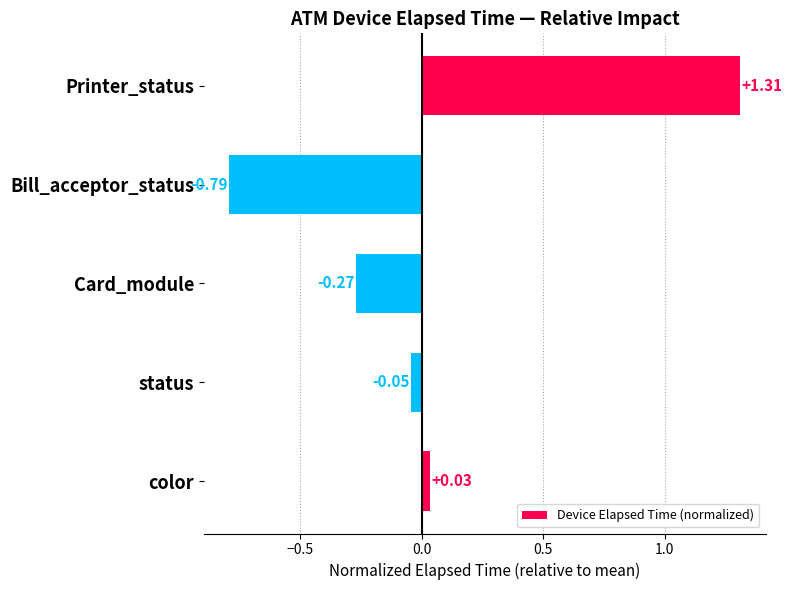

Where is the data nearest to the value 0?

color